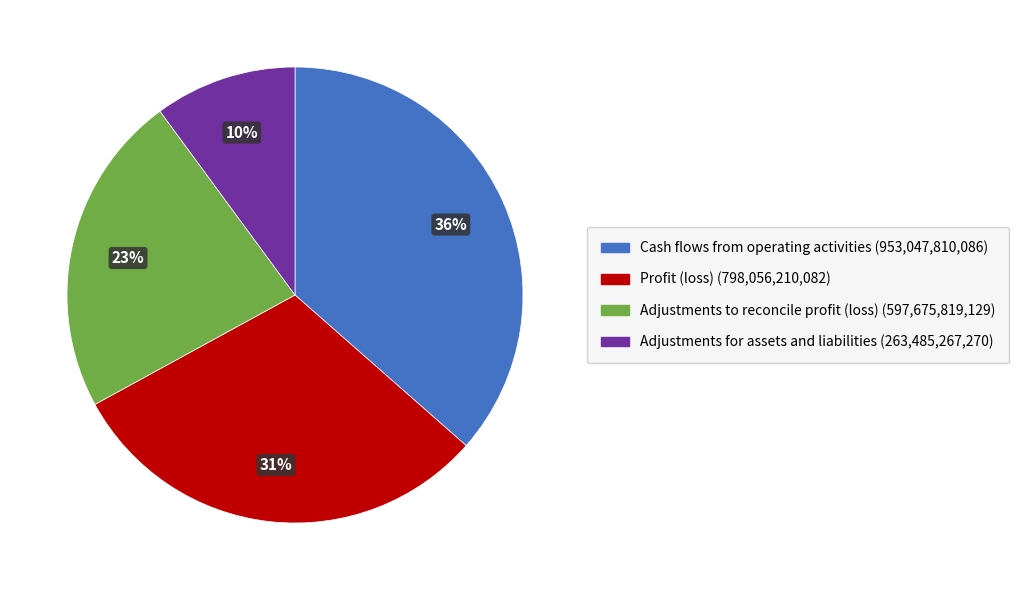

Does any single category account for the majority?

No